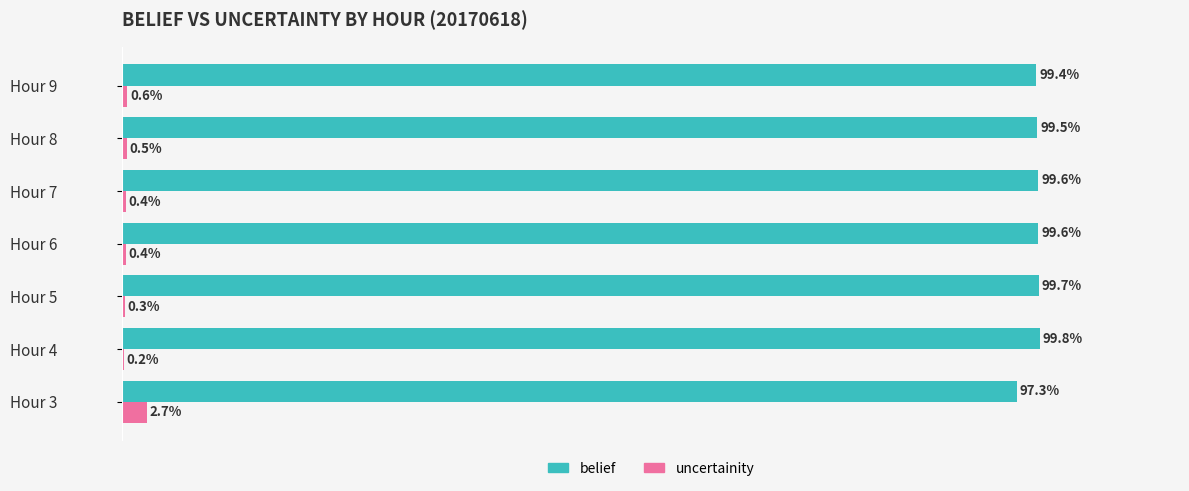

At which label does uncertainity reach its peak?

Hour 3